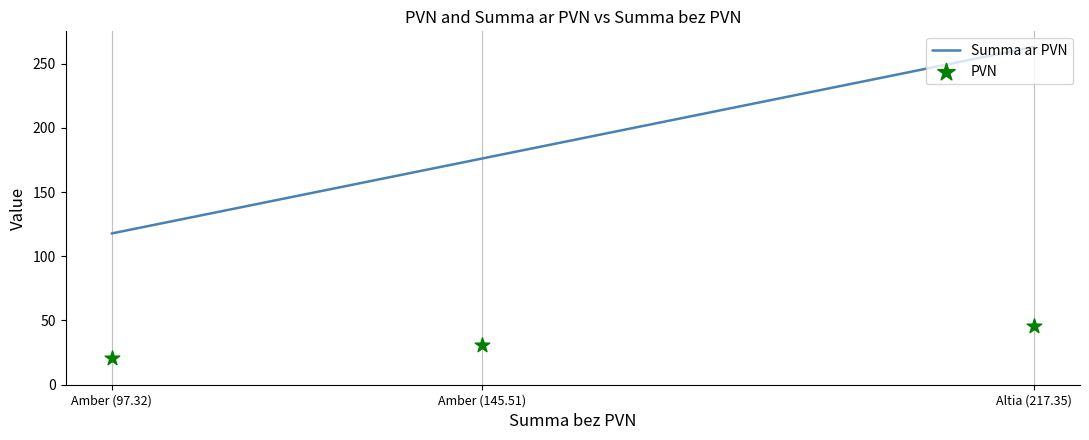

What is the total value across all series at Altia (217.35)?

308.6